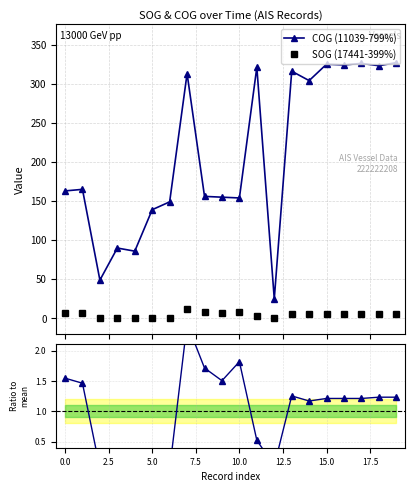

How many data points in Ratio SOG/mean are above 1?

13